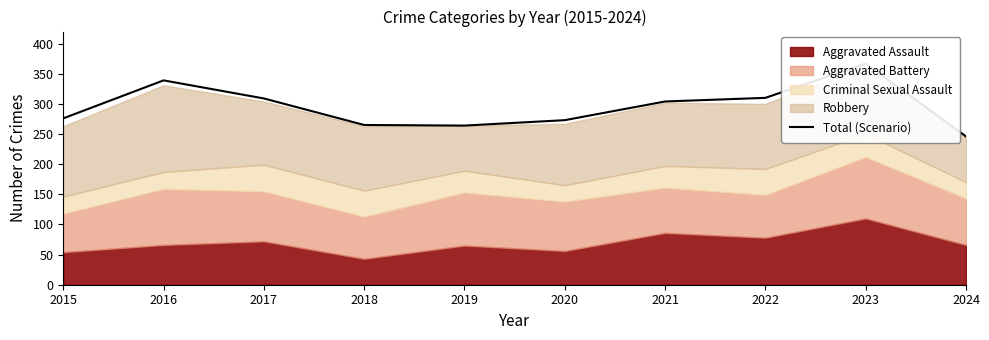

Reading left to right, extract all data points from this chart.

2015=276	2016=339	2017=309	2018=265	2019=264	2020=273	2021=304	2022=310	2023=367	2024=246